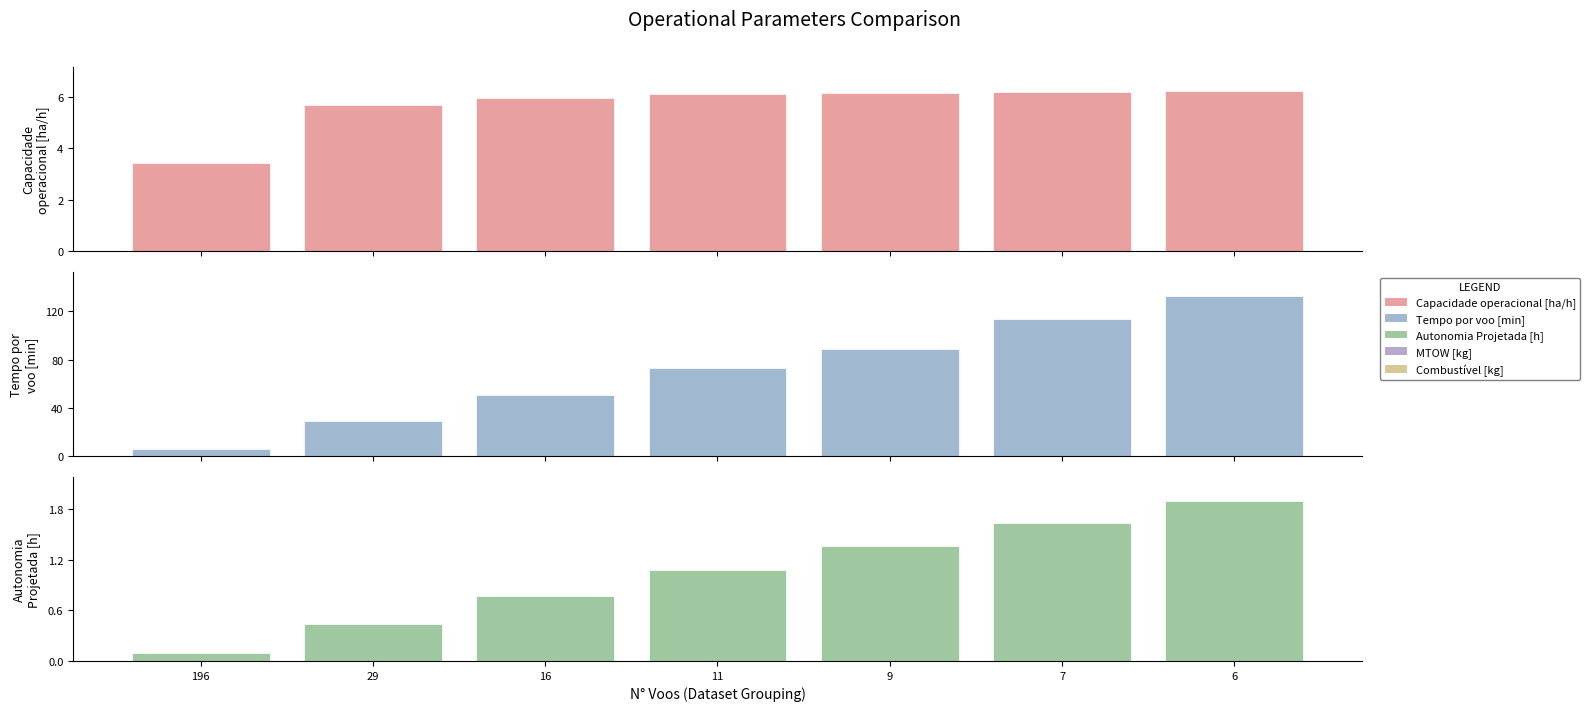

At which label does Capacidade operacional [ha/h] first exceed 6?

11